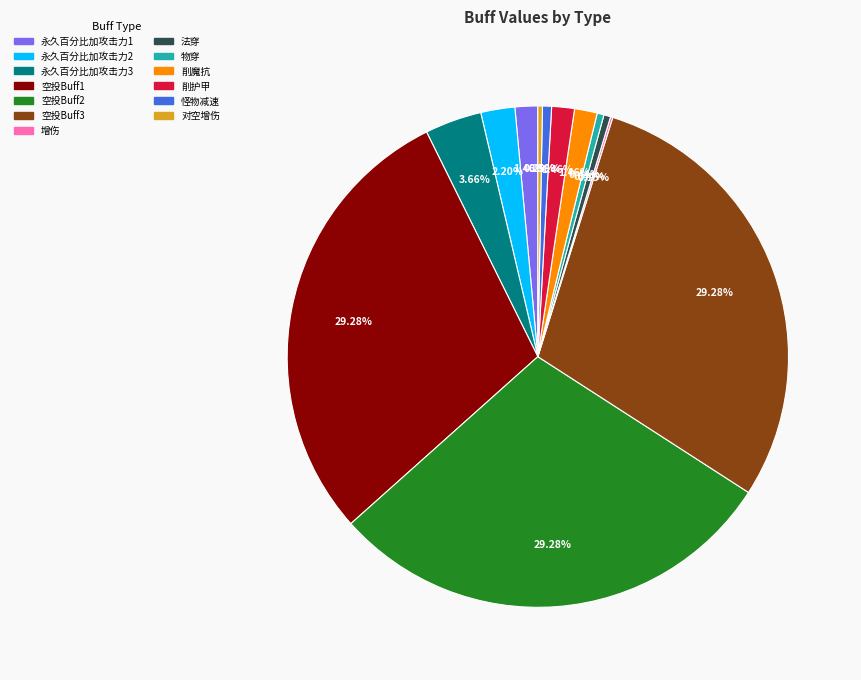

To the nearest percent, what is the average slice percentage?

8%